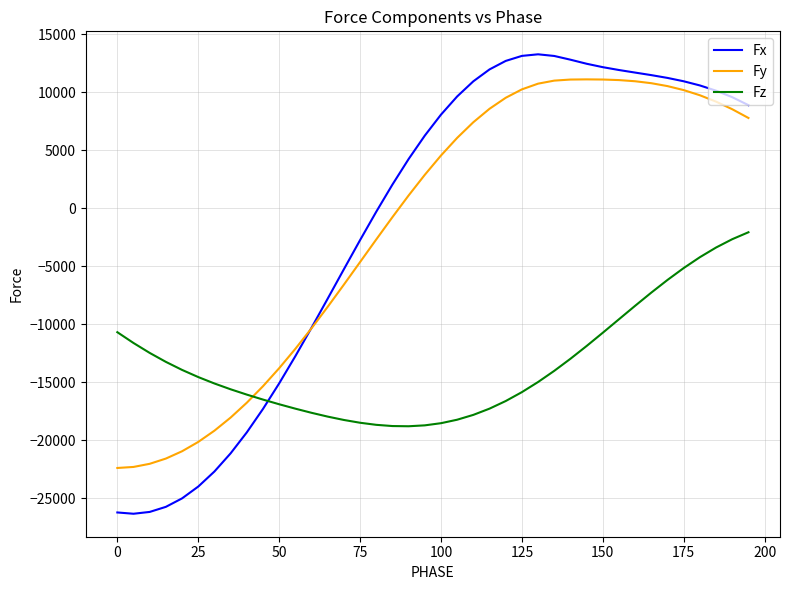

How many times do Fz and Fx cross each other?

1